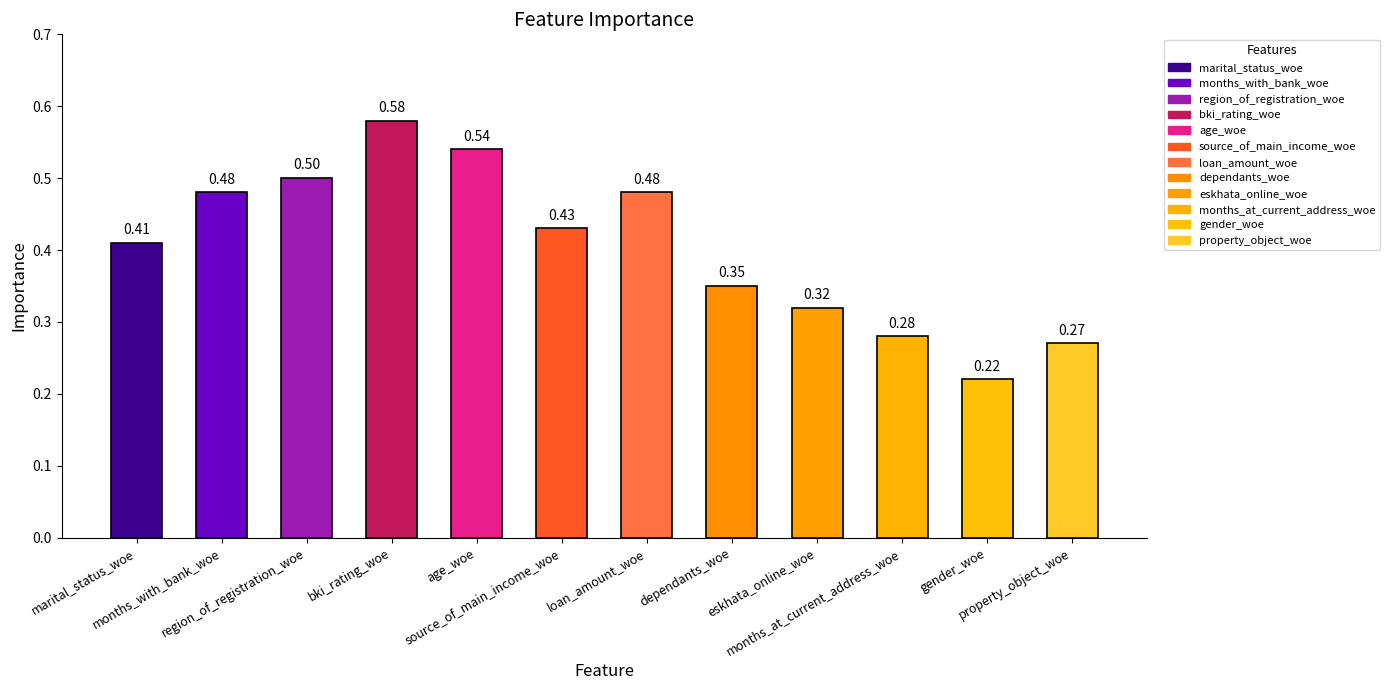

Which category has the highest value across all series?

bki_rating_woe